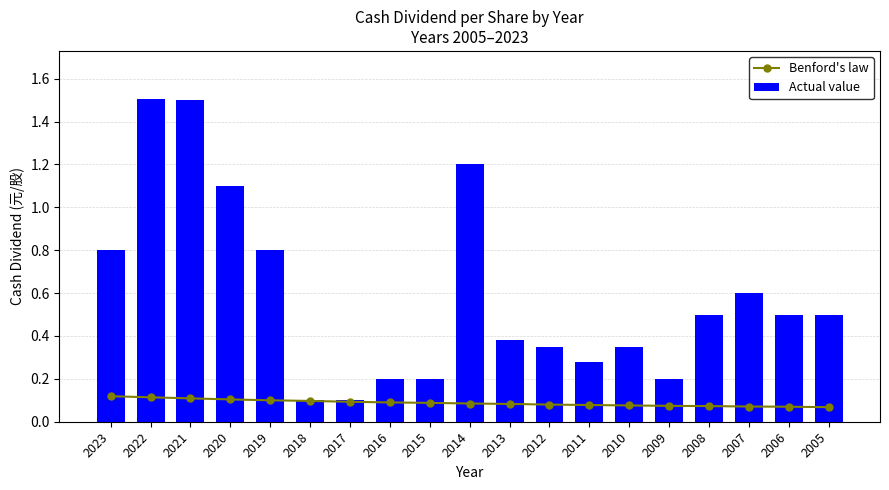

At which category is the sum across all series the highest?

2022